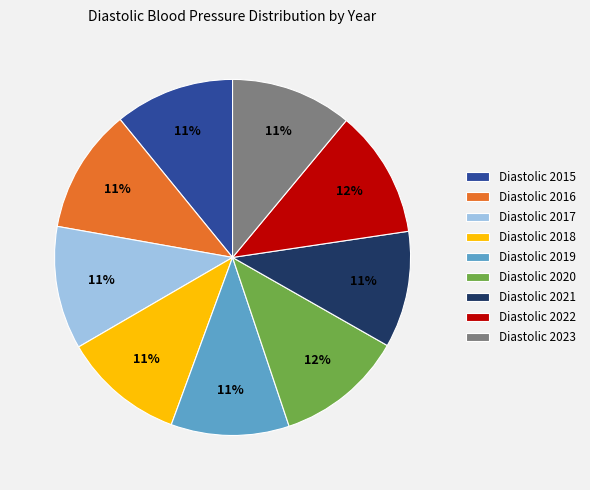

How many slices are in this pie chart?

9